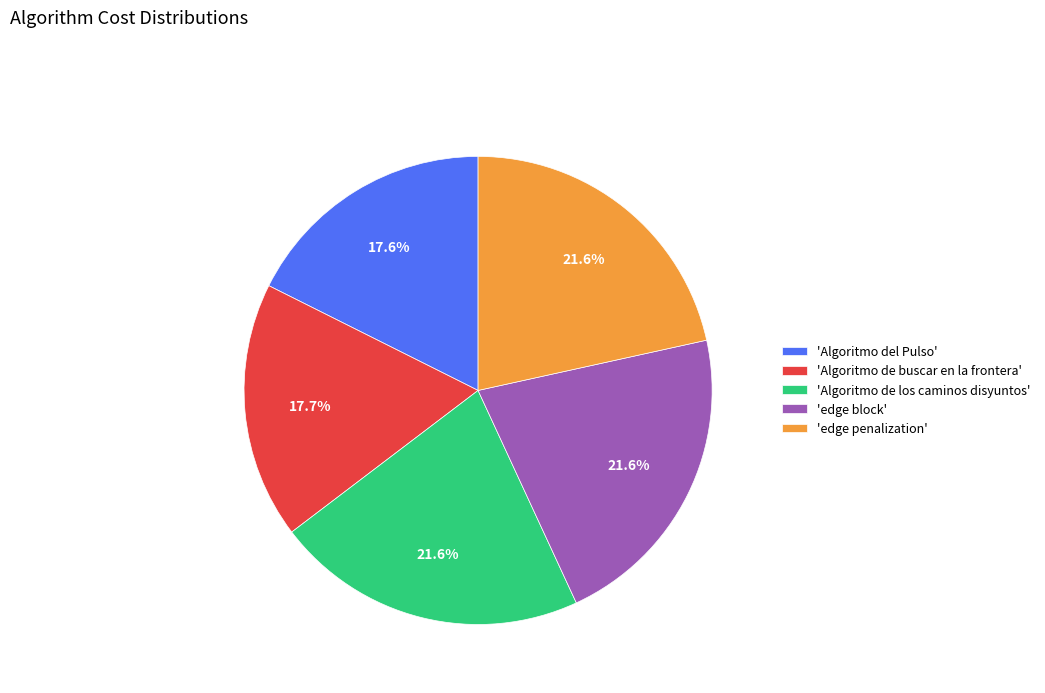

How many slices are in this pie chart?

5